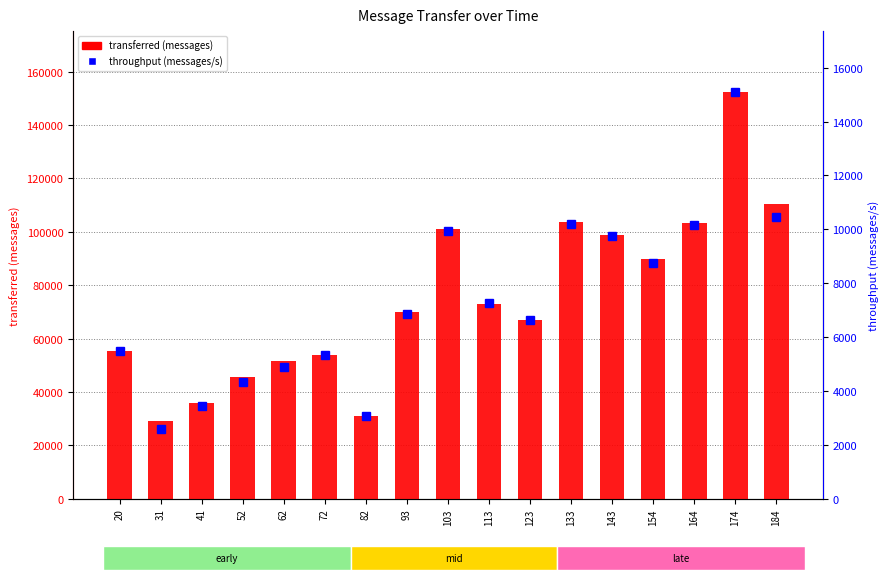

What is the minimum value for transferred (messages)?

29000